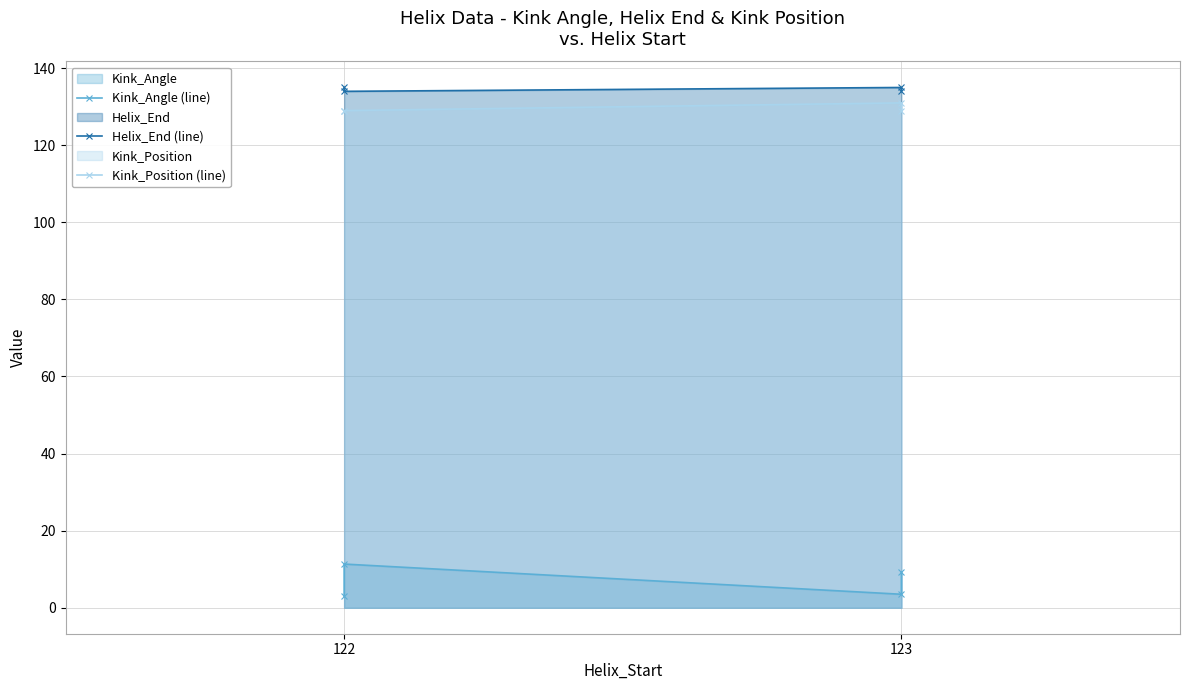

What is the difference between the maximum and second lowest values in the Kink_Angle (line) series?

7.8